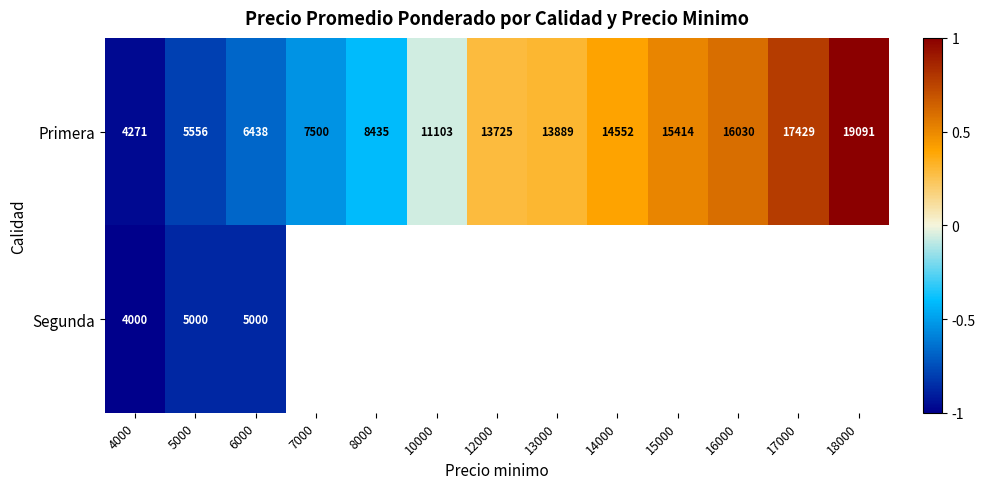

Is the value of Primera at 14000 greater than the value of Segunda at 5000?

Yes